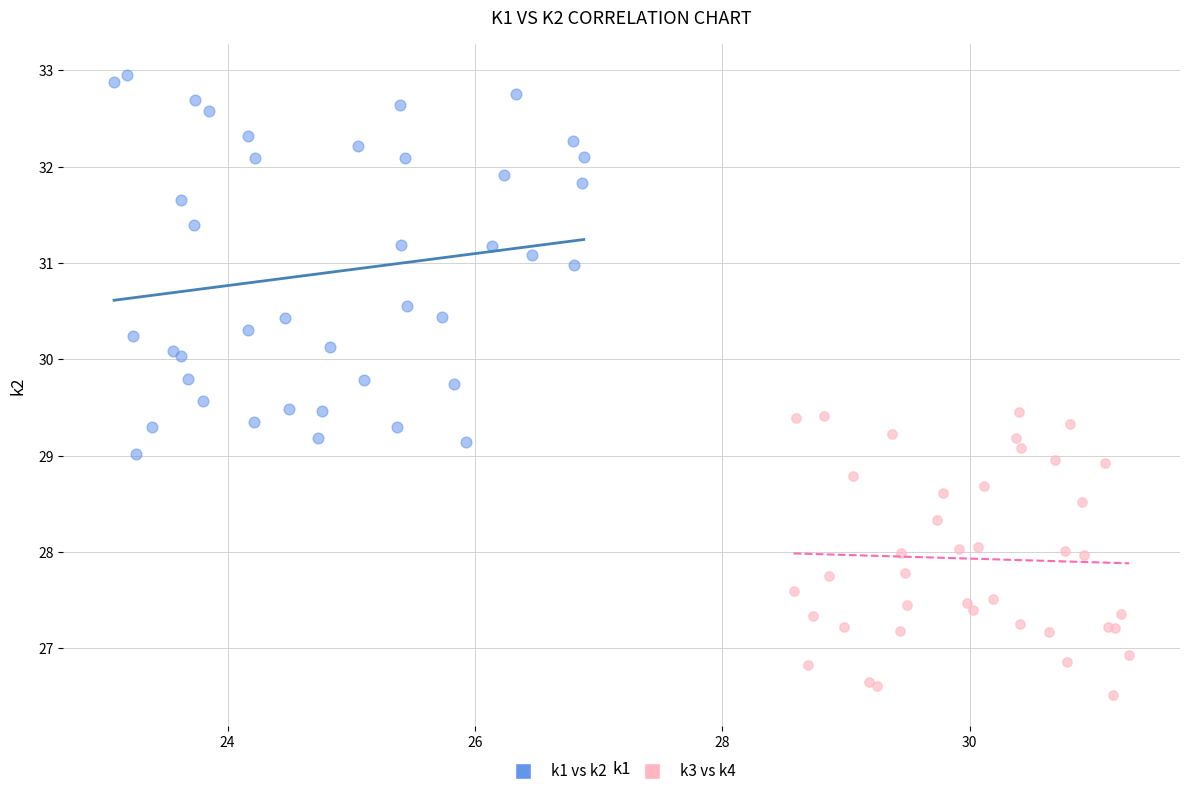

Which series has the widest spread of Y values?

k1 vs k2